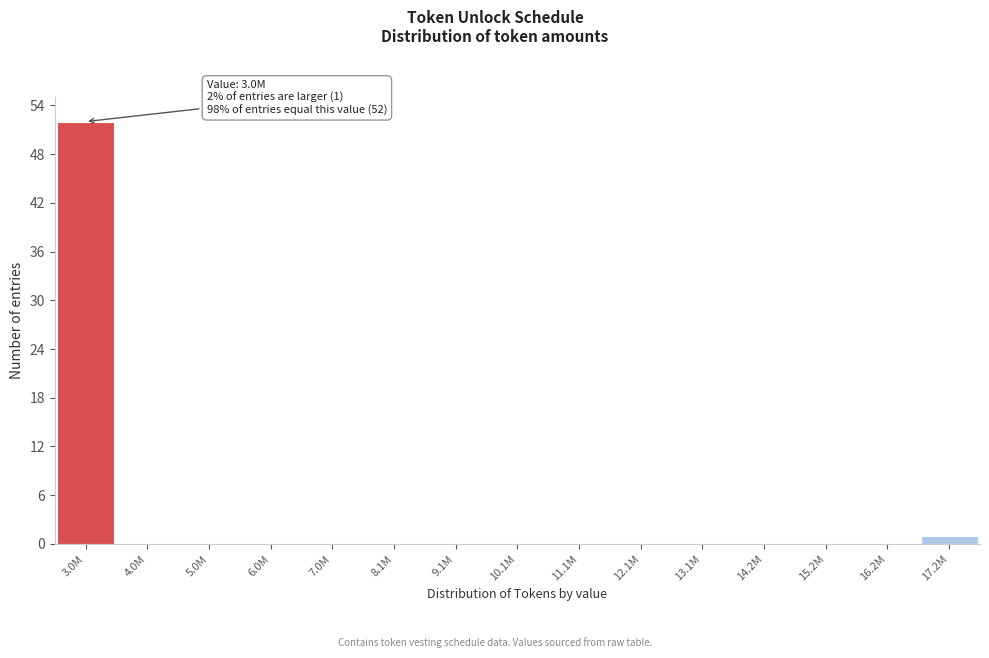

Reading left to right, extract all data points from this chart.

3.0M=52	4.0M=0	5.0M=0	6.0M=0	7.0M=0	8.1M=0	9.1M=0	10.1M=0	11.1M=0	12.1M=0	13.1M=0	14.2M=0	15.2M=0	16.2M=0	17.2M=1